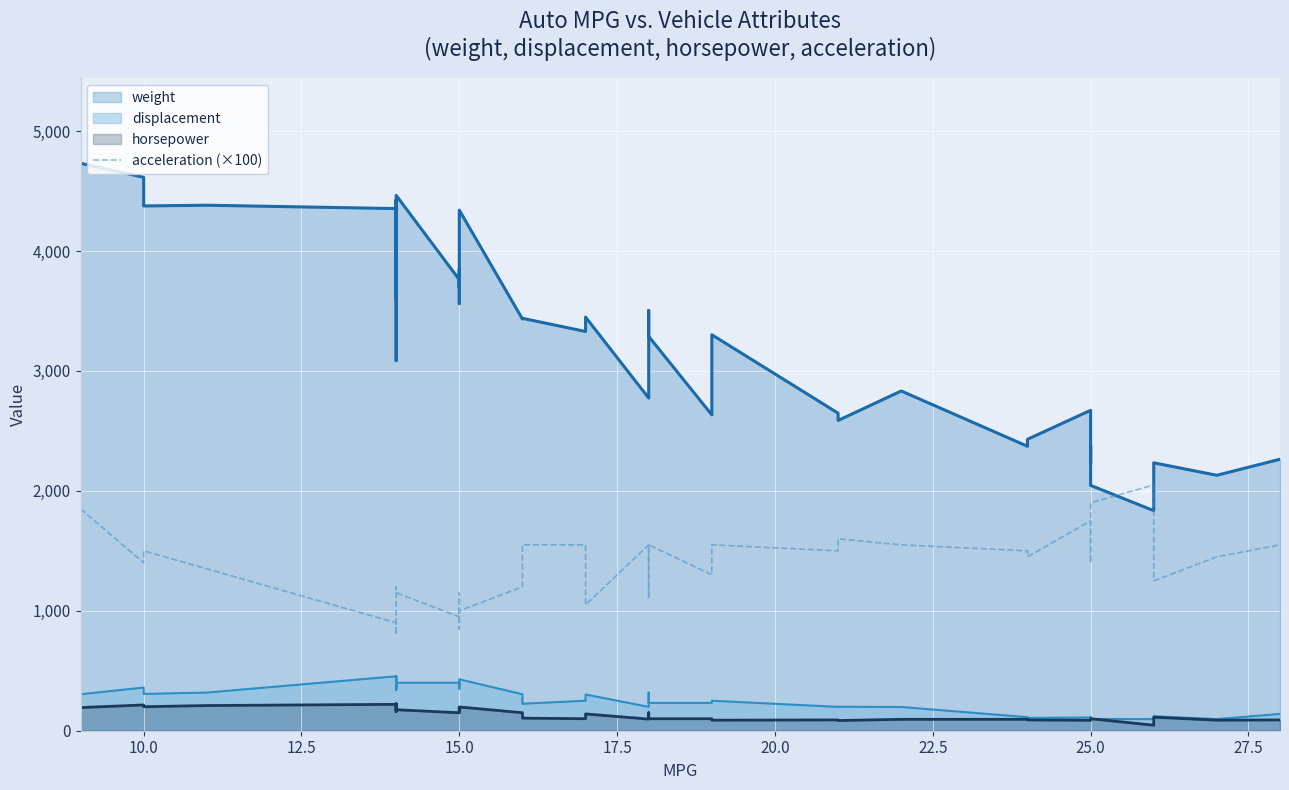

Does the chart display data point markers on the line(s)?

No